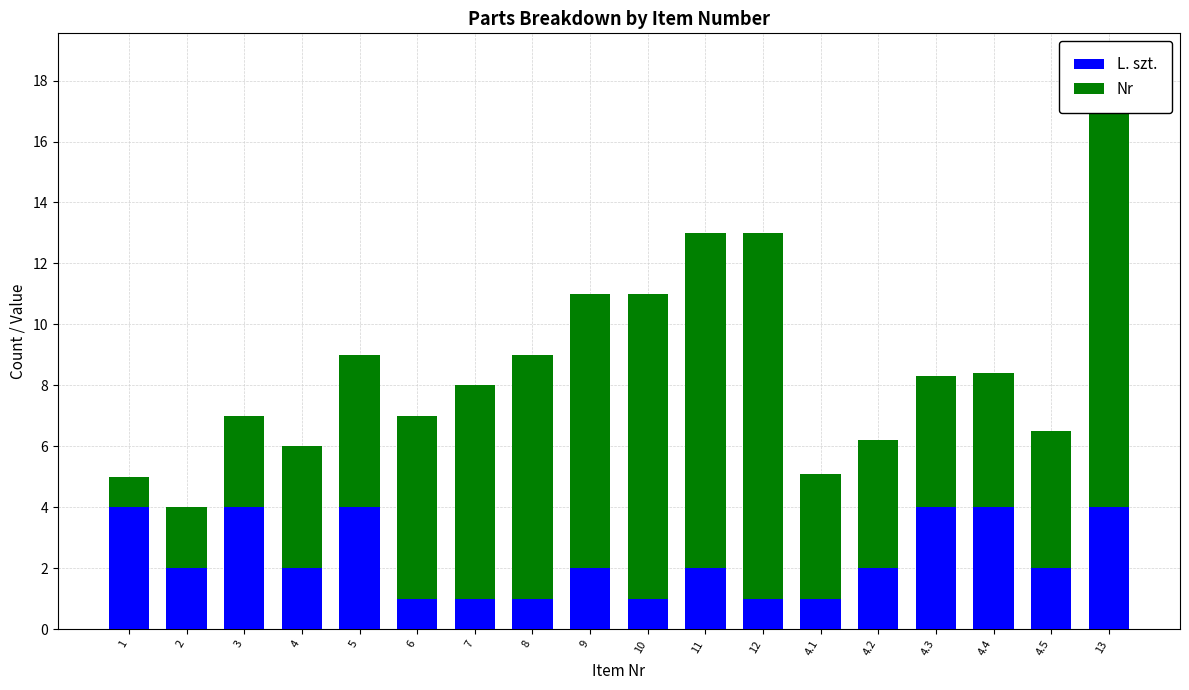

What is the value of the L. szt. bar at the 16th from the left?

4.0